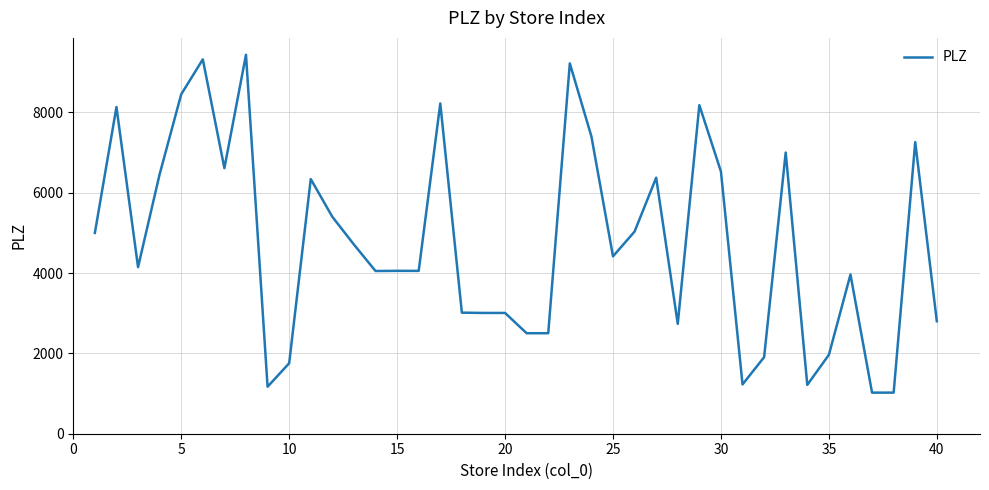

What is the maximum value shown in the chart?

9434